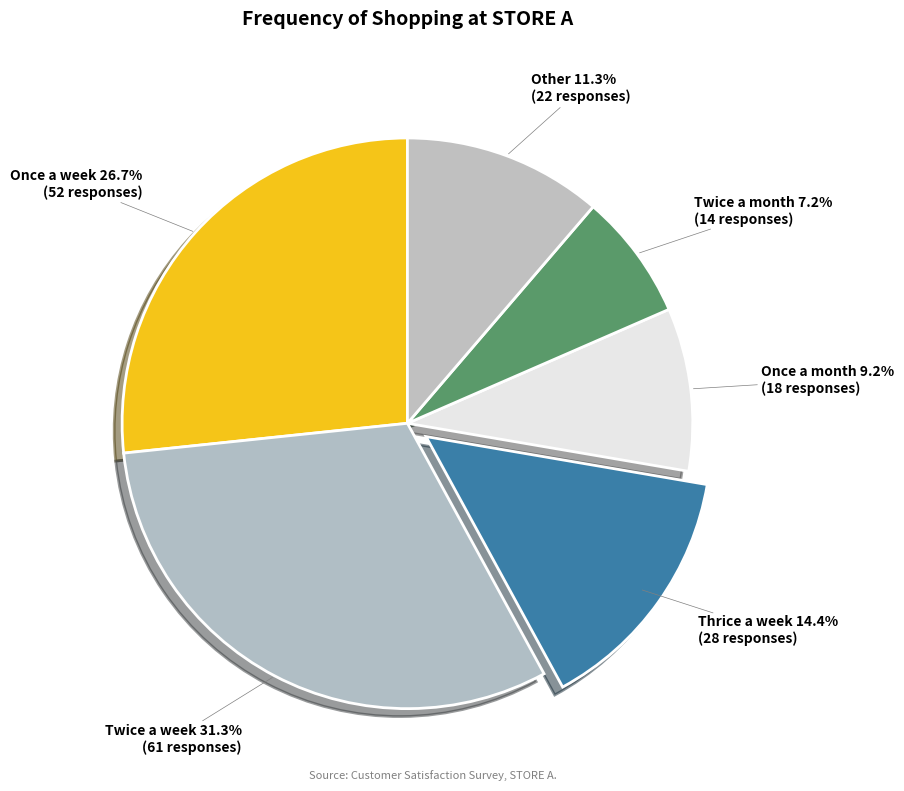

Is there any slice that represents more than half of the pie?

No